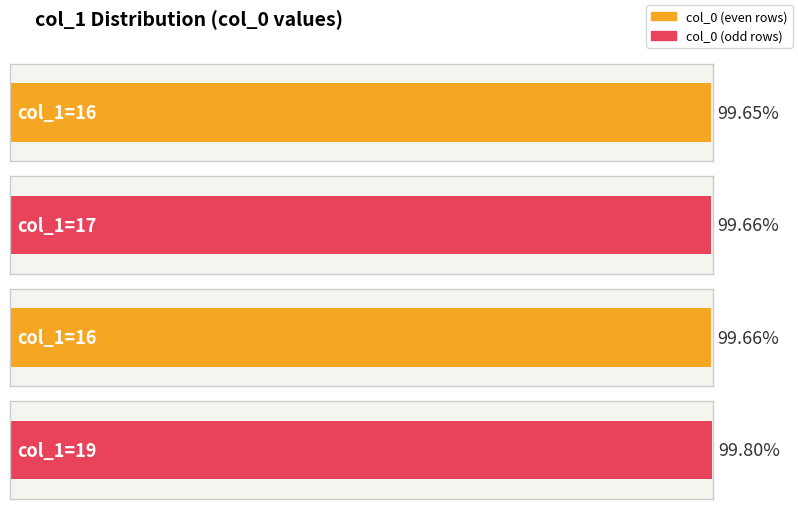

What is the maximum value for col_0?

1578424357